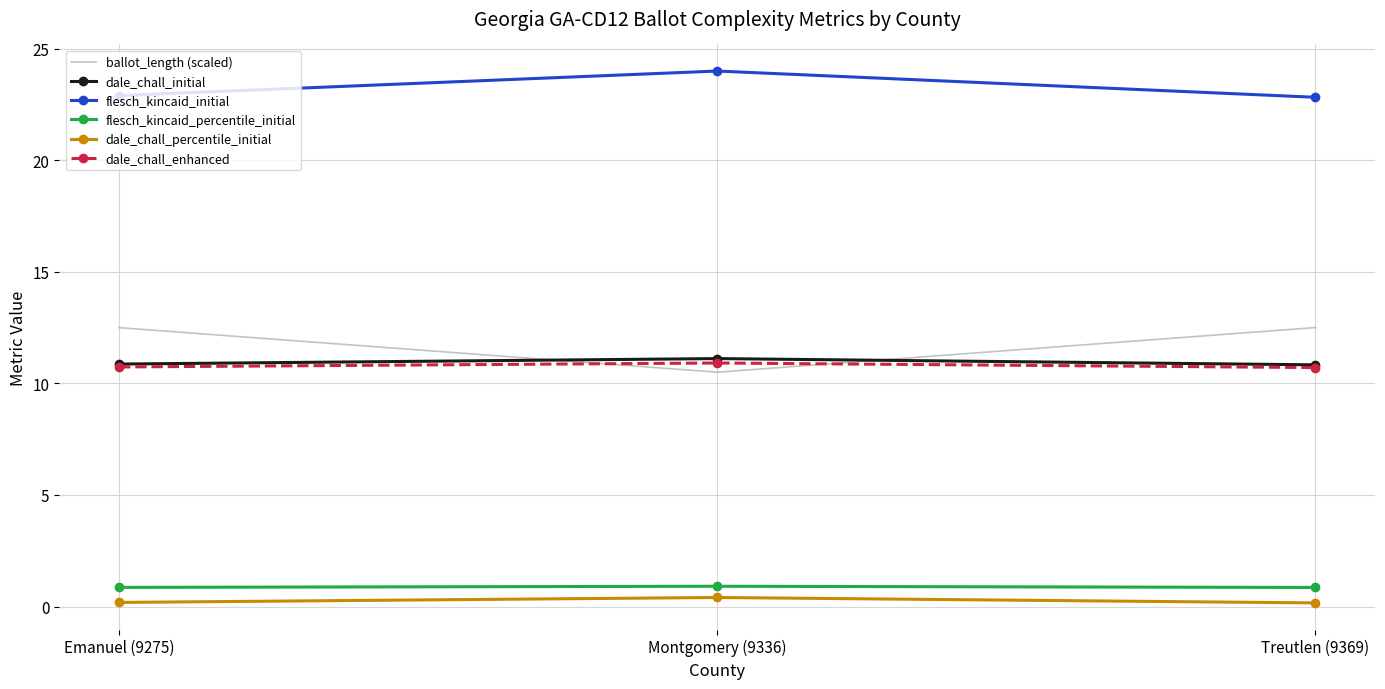

Which series has the largest range (max minus min)?

ballot_length (scaled)